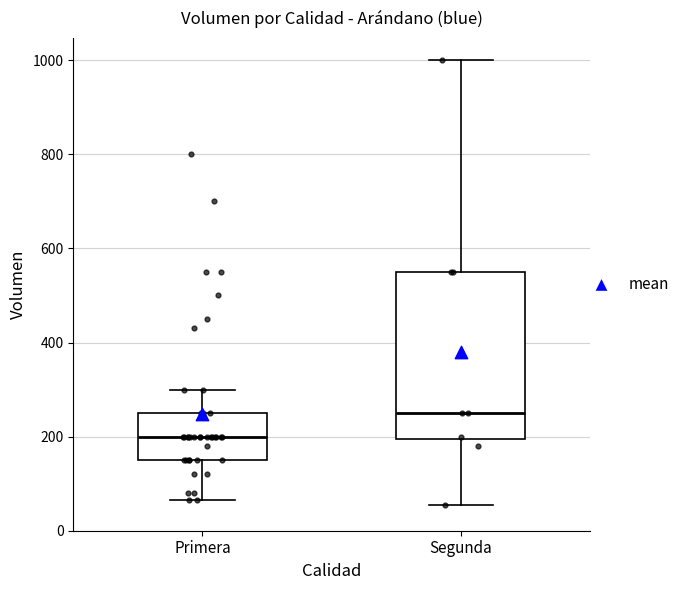

Where is the lower edge of the box for Segunda on the y-axis? The values are not printed on the chart, so give them approximately, as read against the axis.

200